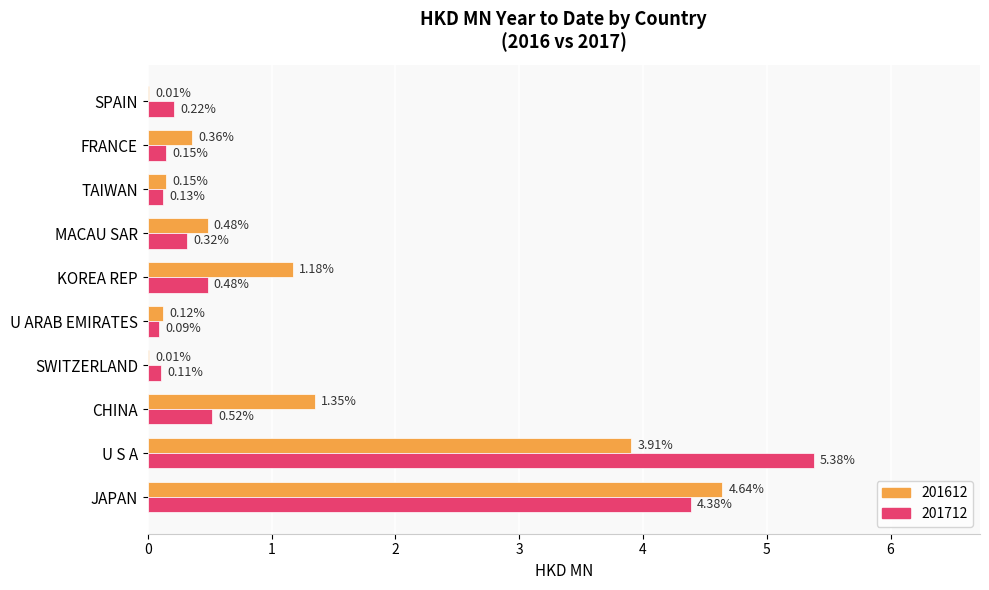

Between SWITZERLAND and U ARAB EMIRATES, which series saw the biggest shift?

201612